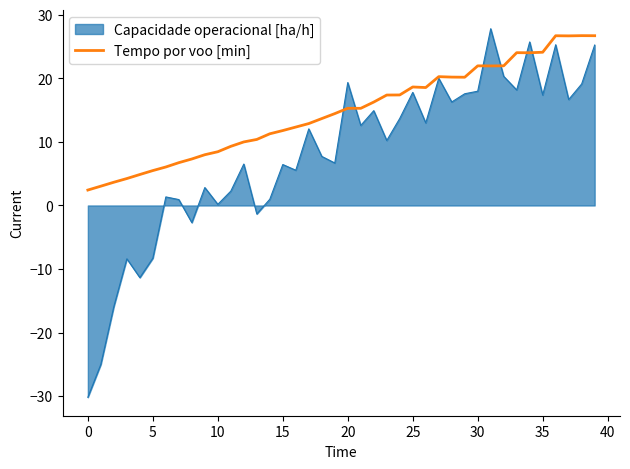

List the series in order of their overall mean, highest first.

Tempo por voo [min], Capacidade operacional [ha/h]